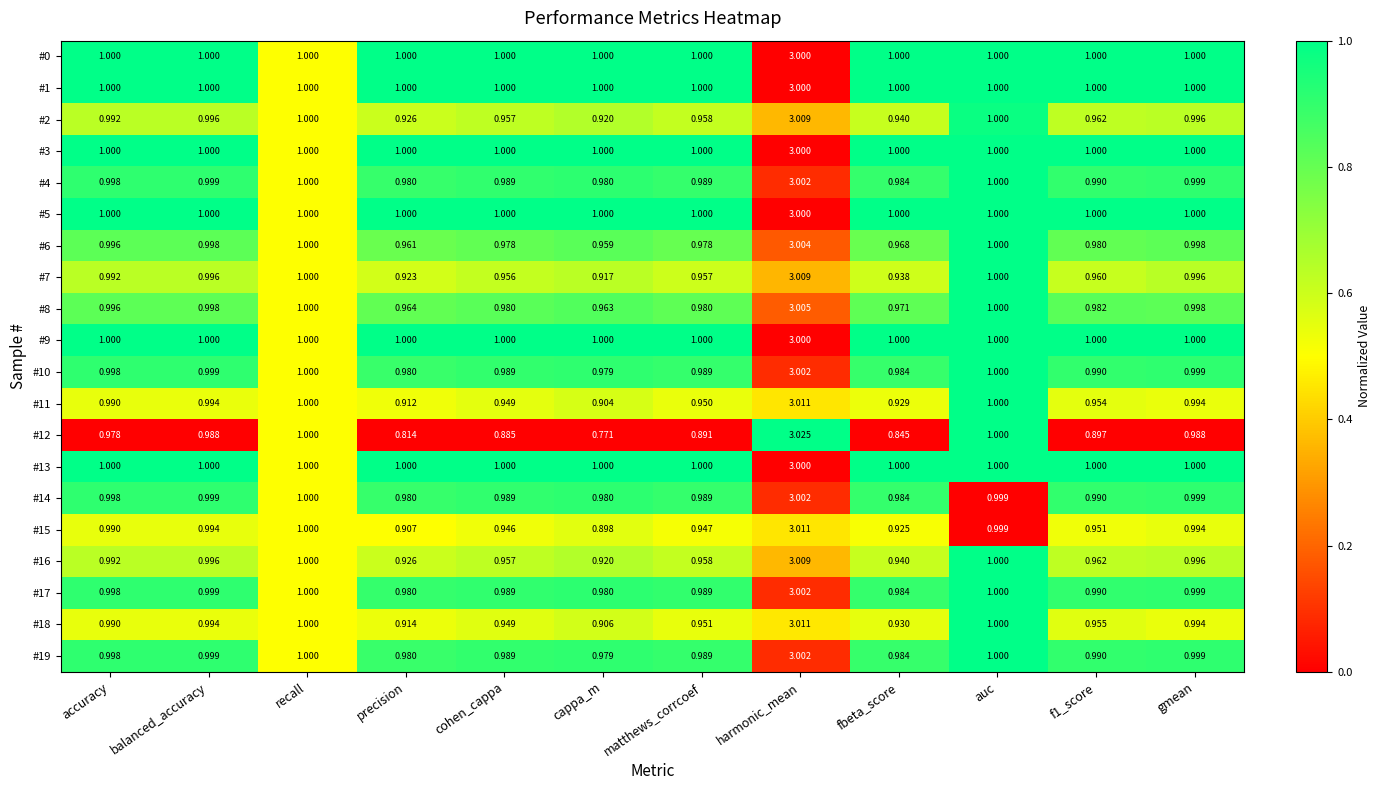

At which category is the sum across all series the highest?

harmonic_mean